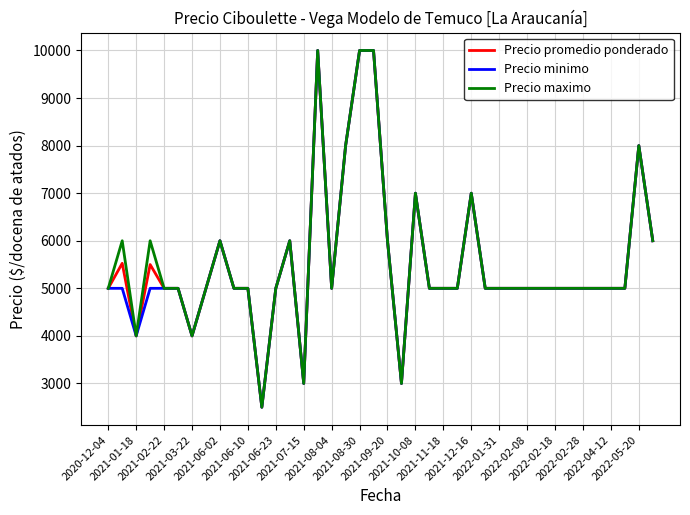

What is the greatest value displayed?

10000